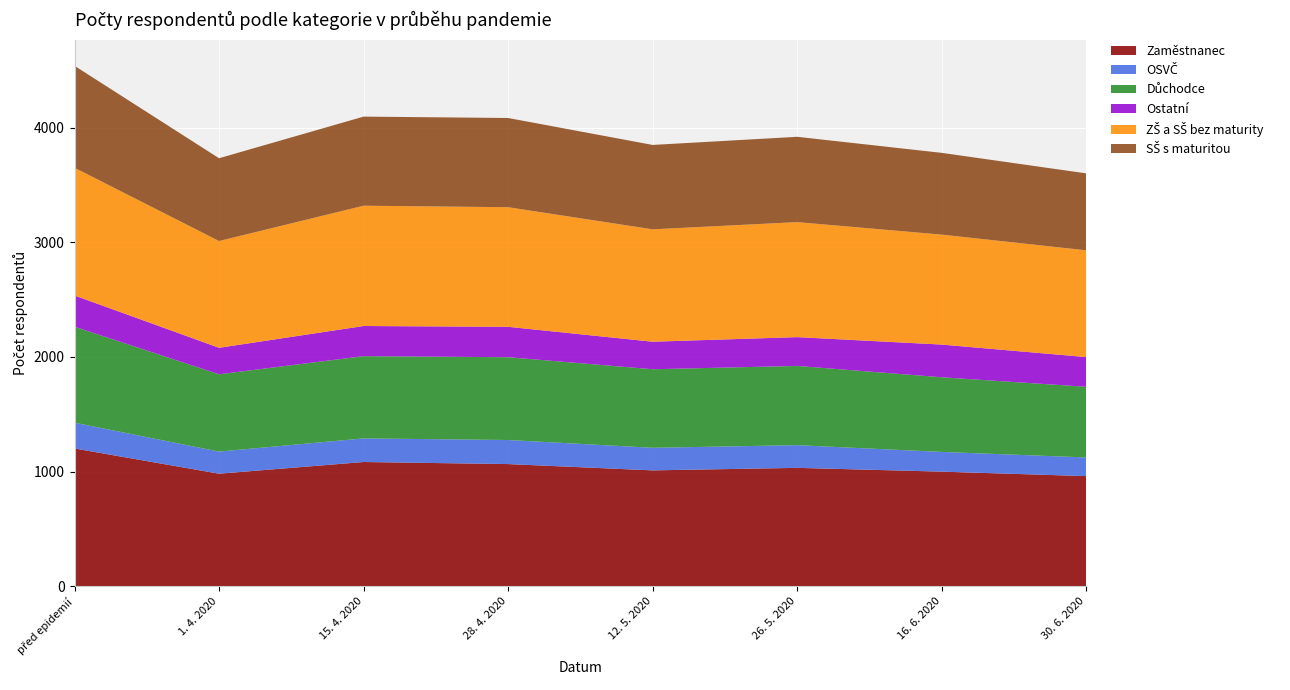

Reading left to right, list all the values displayed in this chart.

Zaměstnanec: před epidemií=1201	1. 4. 2020=981	15. 4. 2020=1083	28. 4. 2020=1065	12. 5. 2020=1010	26. 5. 2020=1032	16. 6. 2020=999	30. 6. 2020=960
OSVČ: před epidemií=225	1. 4. 2020=193	15. 4. 2020=206	28. 4. 2020=210	12. 5. 2020=197	26. 5. 2020=198	16. 6. 2020=172	30. 6. 2020=163
Důchodce: před epidemií=837	1. 4. 2020=674	15. 4. 2020=717	28. 4. 2020=722	12. 5. 2020=685	26. 5. 2020=691	16. 6. 2020=651	30. 6. 2020=616
Ostatní: před epidemií=272	1. 4. 2020=231	15. 4. 2020=263	28. 4. 2020=265	12. 5. 2020=240	26. 5. 2020=251	16. 6. 2020=285	30. 6. 2020=259
ZŠ a SŠ bez maturity: před epidemií=1114	1. 4. 2020=931	15. 4. 2020=1049	28. 4. 2020=1043	12. 5. 2020=980	26. 5. 2020=1003	16. 6. 2020=959	30. 6. 2020=931
SŠ s maturitou: před epidemií=889	1. 4. 2020=722	15. 4. 2020=777	28. 4. 2020=778	12. 5. 2020=736	26. 5. 2020=744	16. 6. 2020=713	30. 6. 2020=671